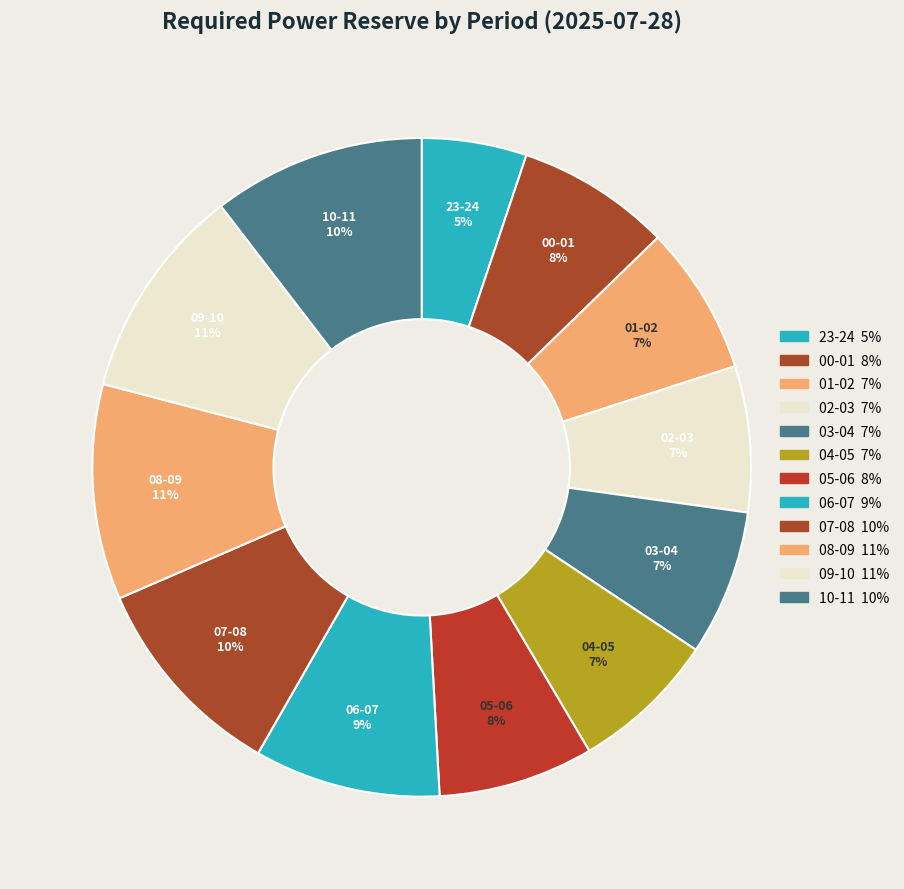

Is the sum of 02-03 and 08-09 greater than half?

No